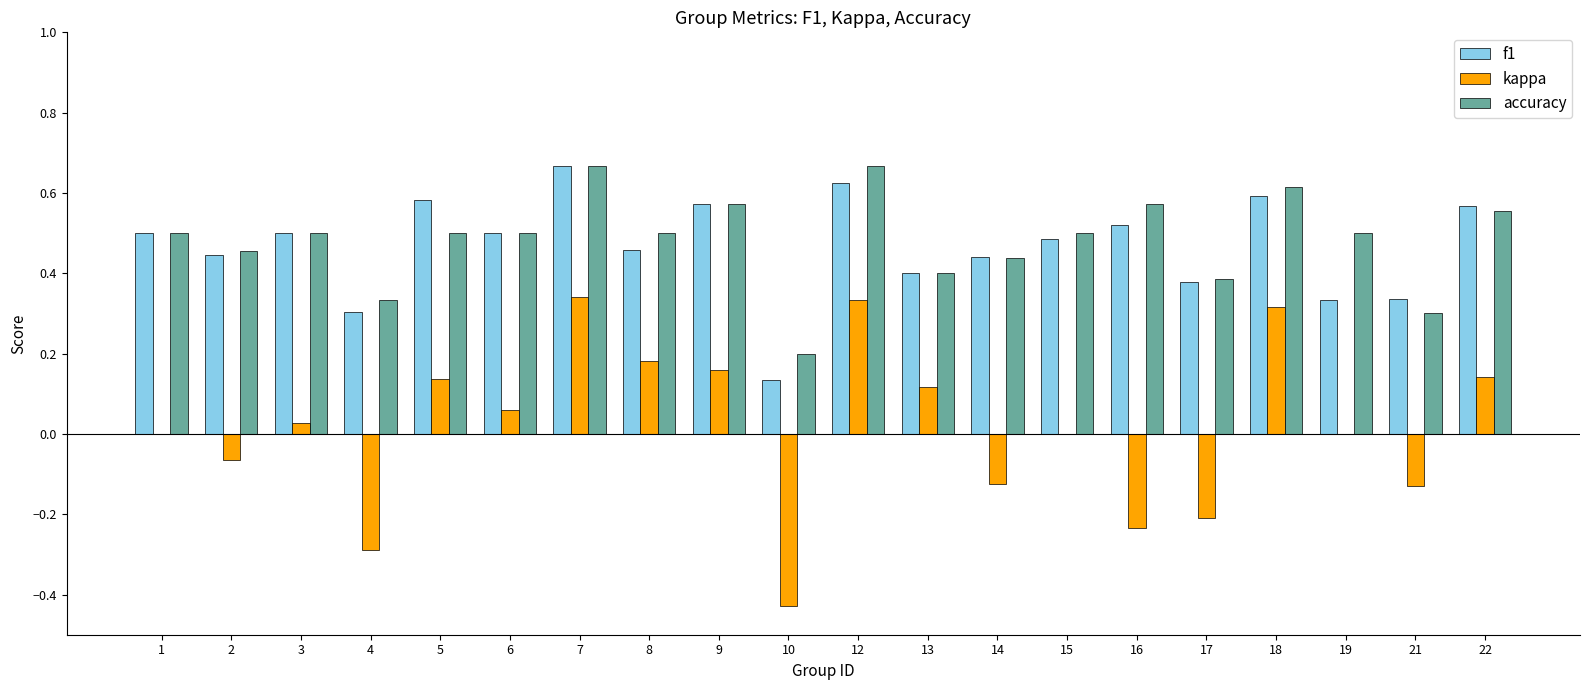

Is the value of kappa at 2 greater than the value of f1 at 4?

No